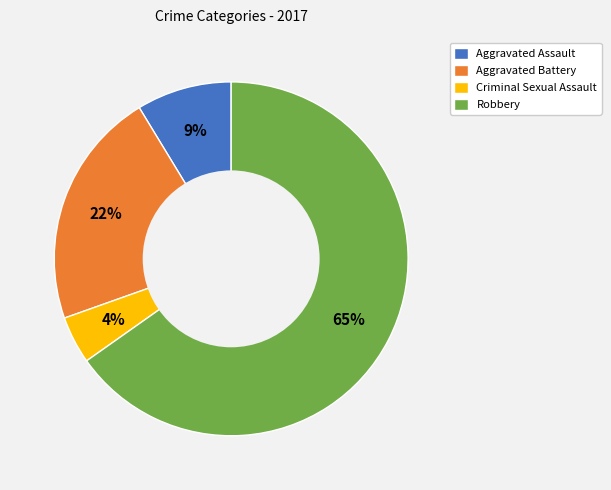

To the nearest percent, what is the difference between the Aggravated Battery and Aggravated Assault slice percentages?

13%